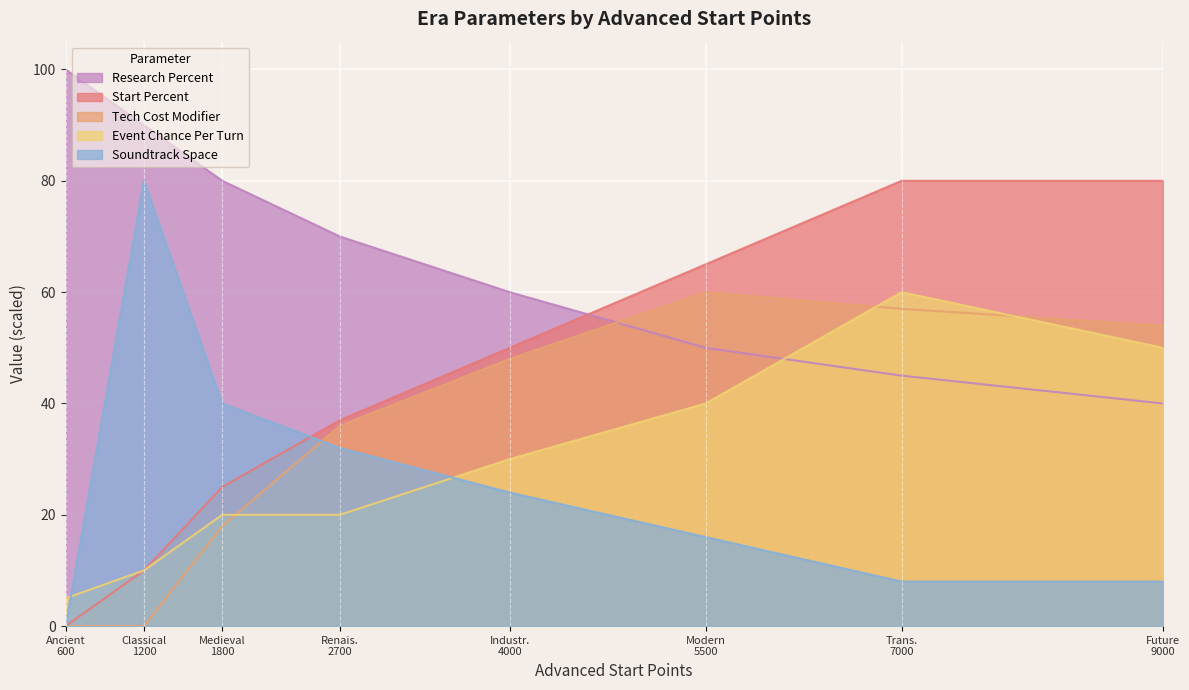

True or false: Tech Cost Modifier has more than 1 interior local peaks.

False